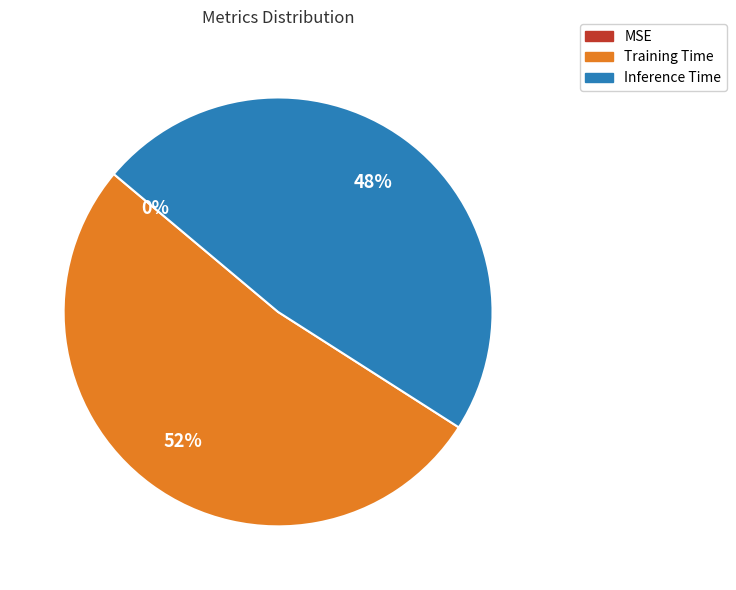

True or false: Training Time accounts for 52% of the total.

True